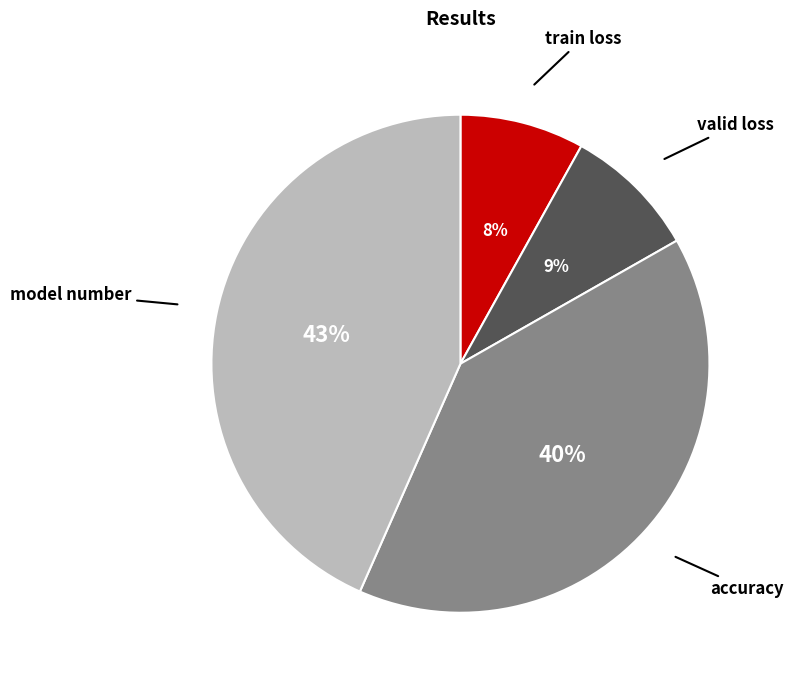

Does model number represent more than half of the total?

No